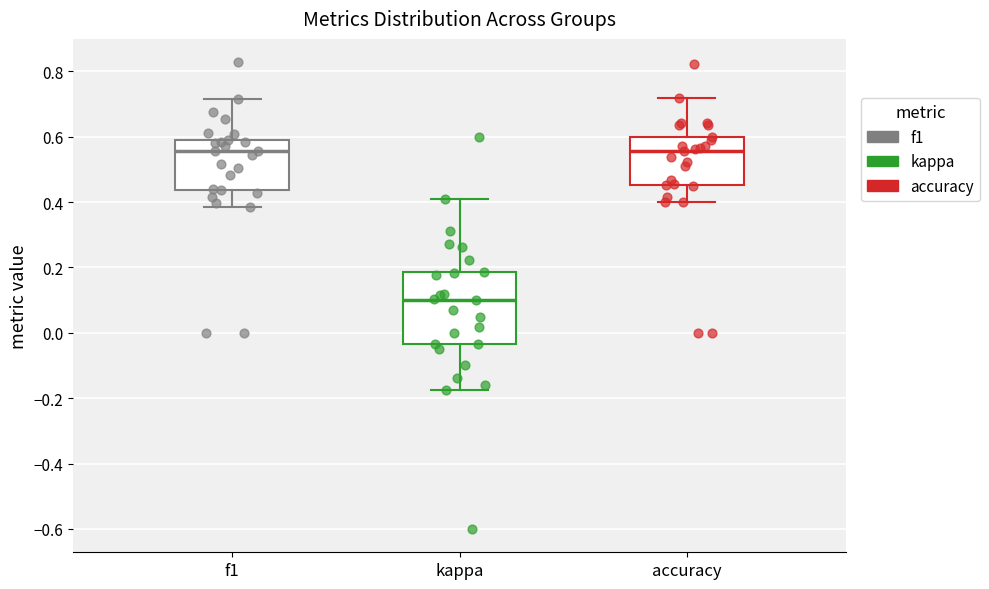

Reading left to right, transcribe this box plot: for each box, give where its median line is, the range the box spans, and where its two whiskers end, as read against the y-axis. The values are not printed on the chart, so give them approximately, as read against the axis.

f1: median 0.56, box 0.44 to 0.58, whiskers 0.38 to 0.72
kappa: median 0.10, box -0.04 to 0.18, whiskers -0.18 to 0.40
accuracy: median 0.56, box 0.46 to 0.60, whiskers 0.40 to 0.72